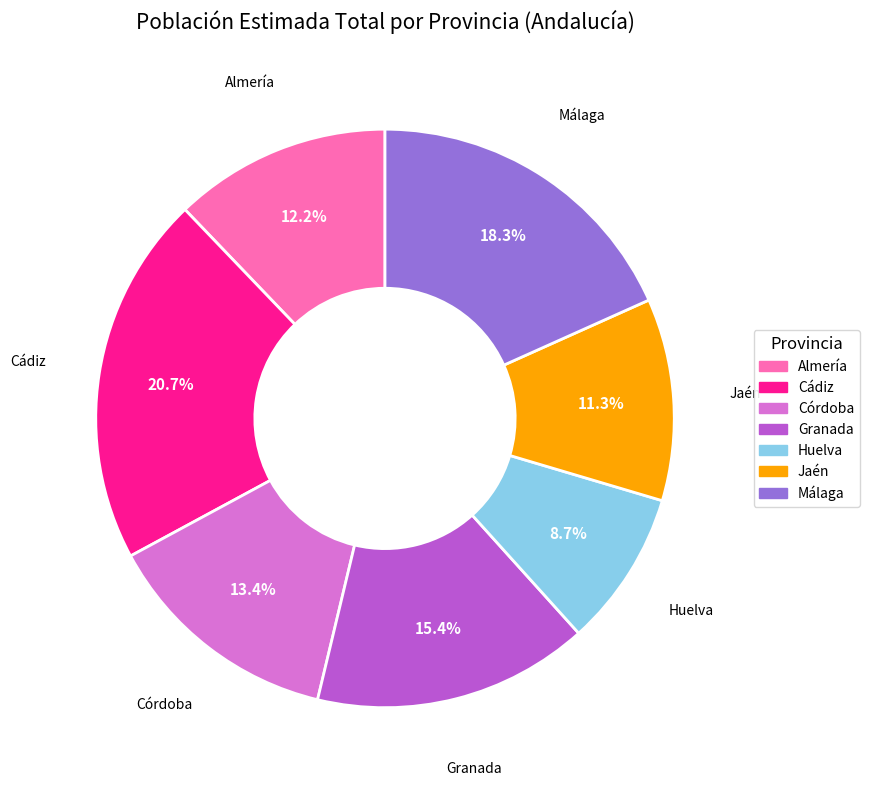

What portion of the pie excludes Cádiz?

79.3%